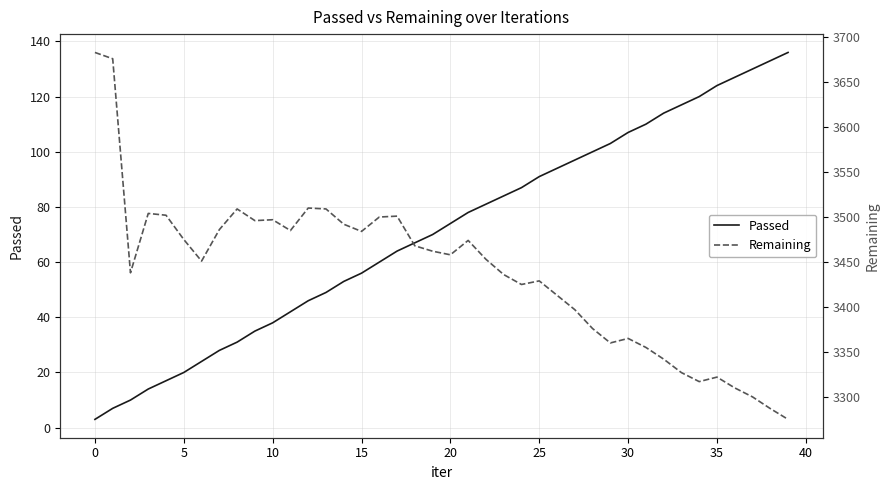

What is the value of the Passed point at the 1st from the left?

3